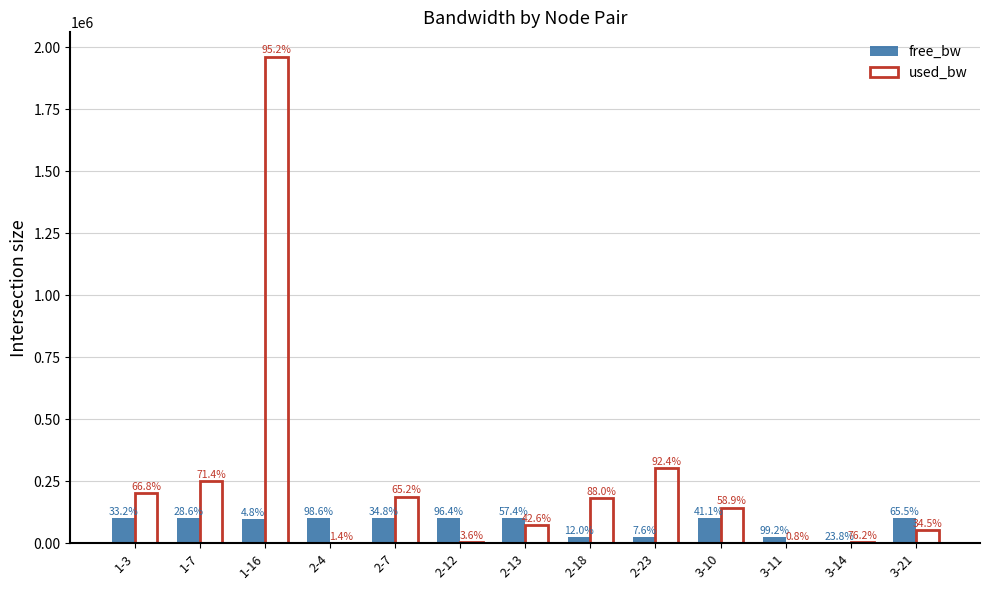

What are all the series names shown in the legend?

free_bw, used_bw